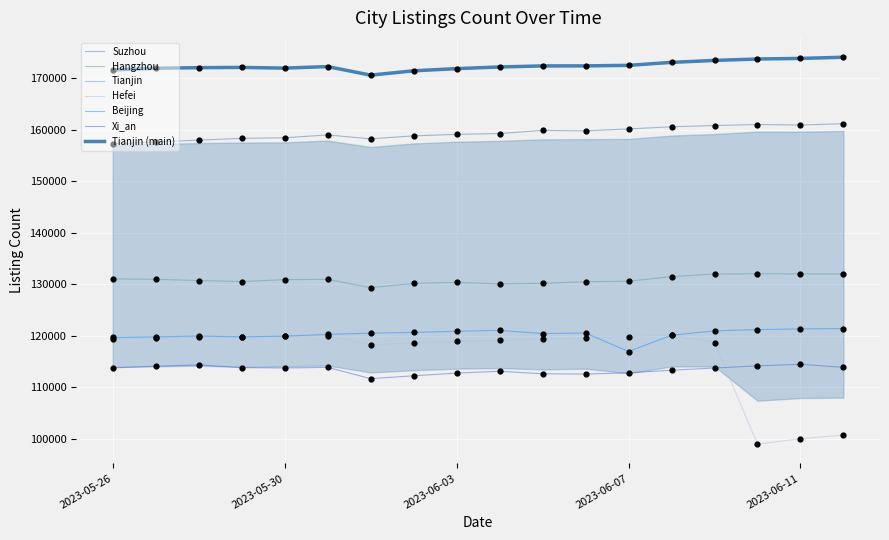

Does the chart have visible grid lines?

Yes